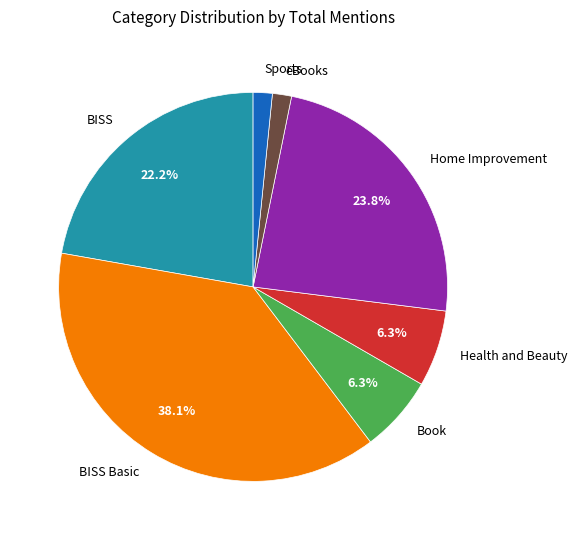

Combined, do BISS Basic and Home Improvement account for over 50%?

Yes